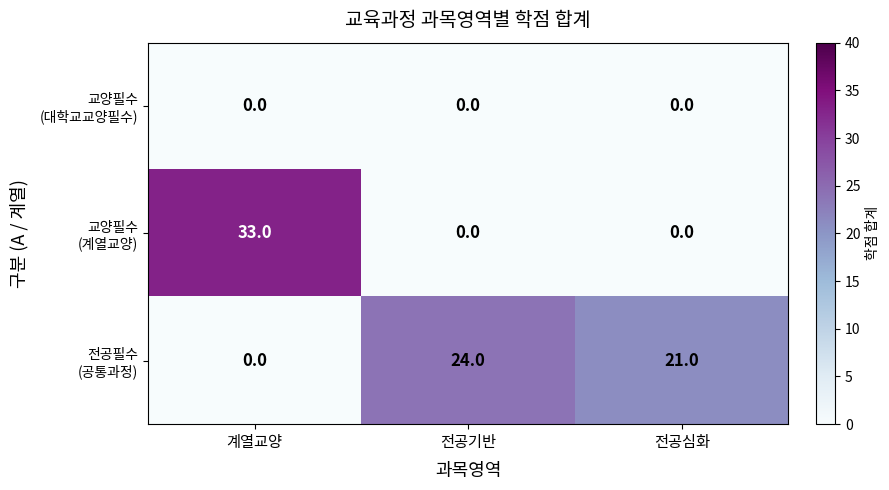

At which category is the sum across all series the highest?

계열교양